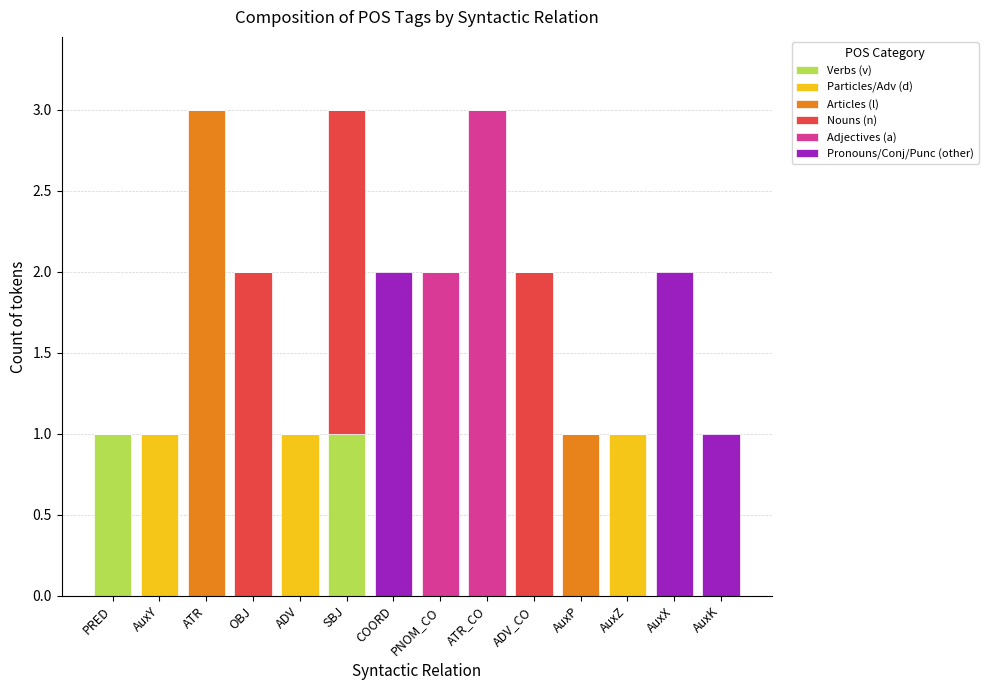

Count the number of data series in this chart.

6